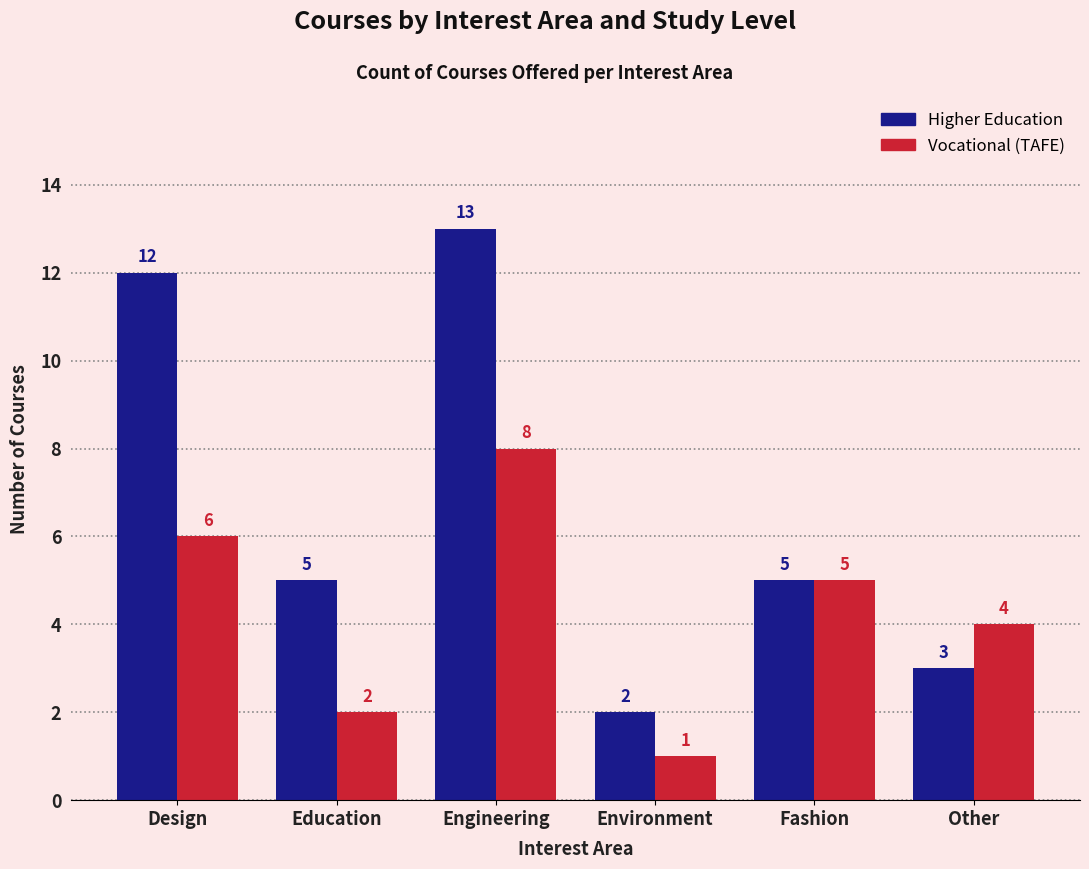

Reading right to left, extract all data points from this chart.

Higher Education: Other=3	Fashion=5	Environment=2	Engineering=13	Education=5	Design=12
Vocational (TAFE): Other=4	Fashion=5	Environment=1	Engineering=8	Education=2	Design=6